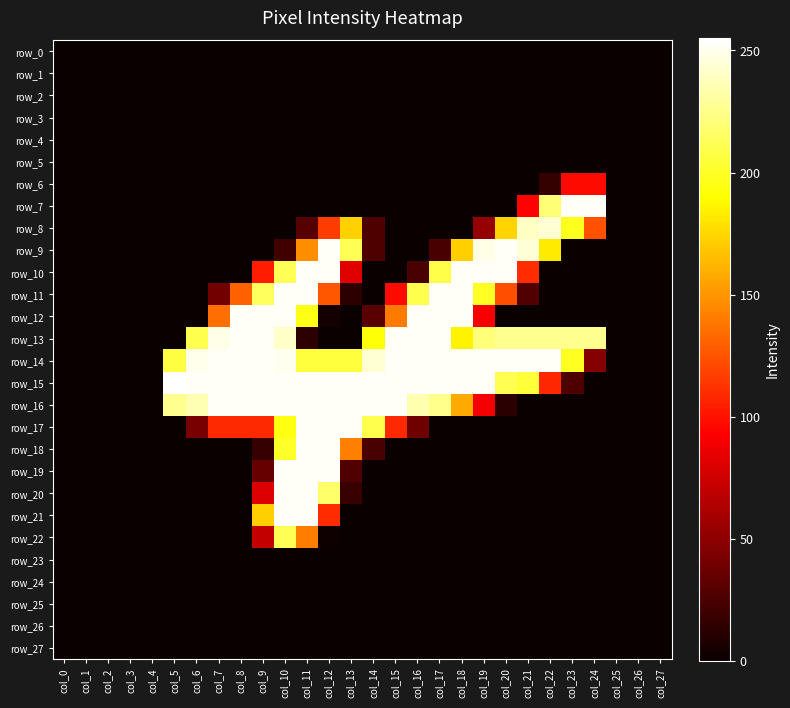

What is the sum of all row_15 values?

4347